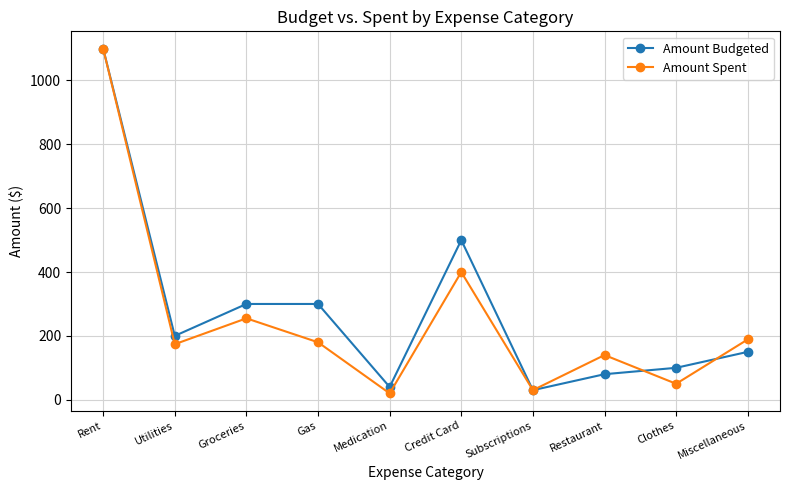

Which series has the largest range (max minus min)?

Amount Spent